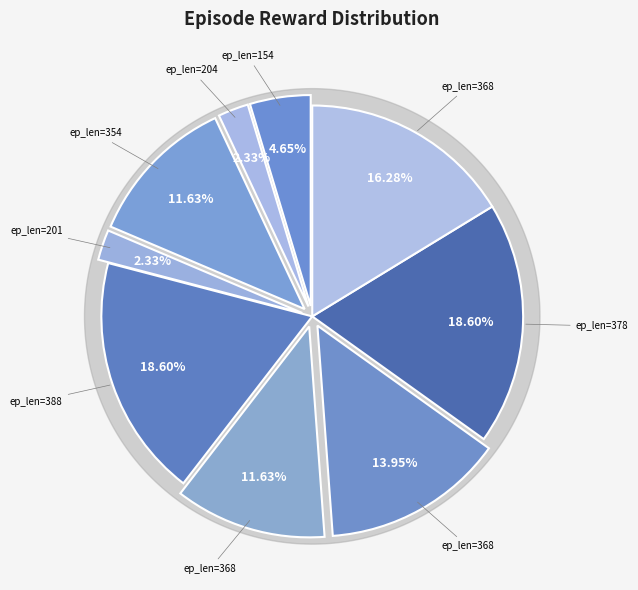

True or false: 204 accounts for 2% of the total.

True